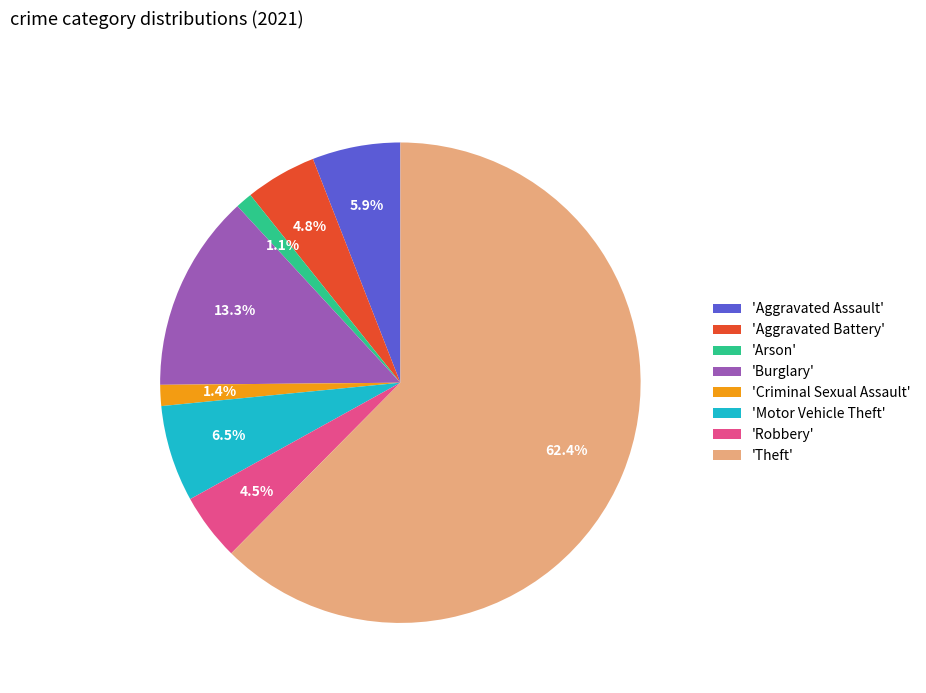

Between 'Burglary' and 'Arson', which is larger?

'Burglary'